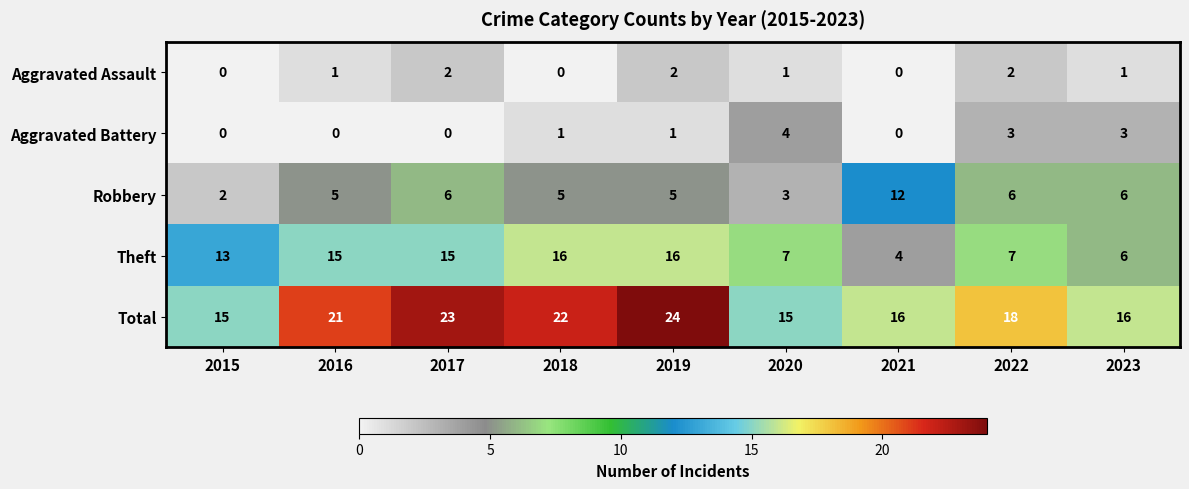

Which series has the largest range (max minus min)?

Theft